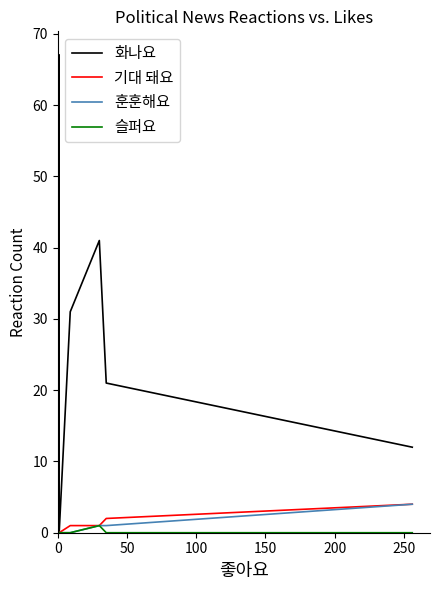

How many distinct data groups are displayed?

4